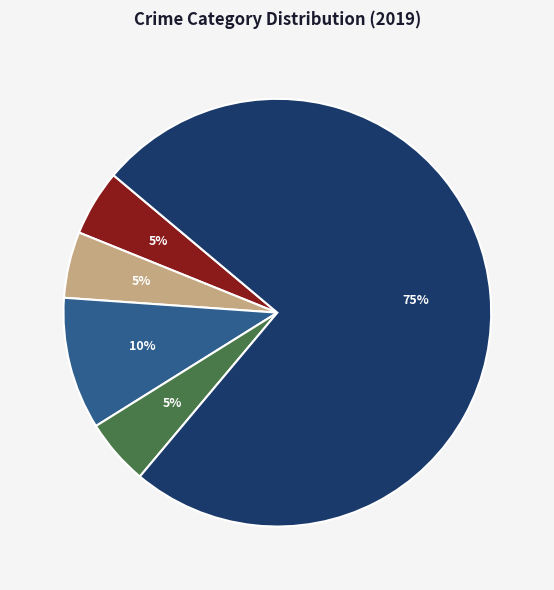

How many slices are in this pie chart?

5